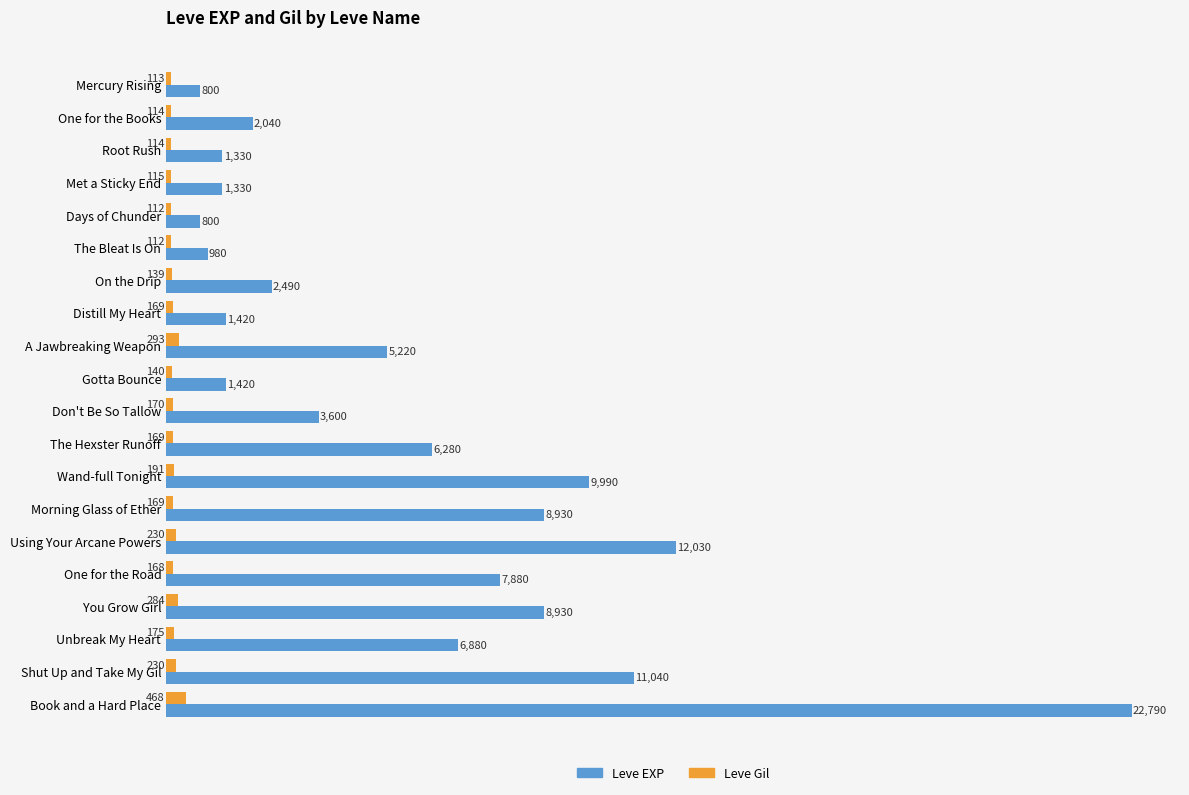

The Leve EXP series shows 3119 at The Hexster Runoff. True or false?

False